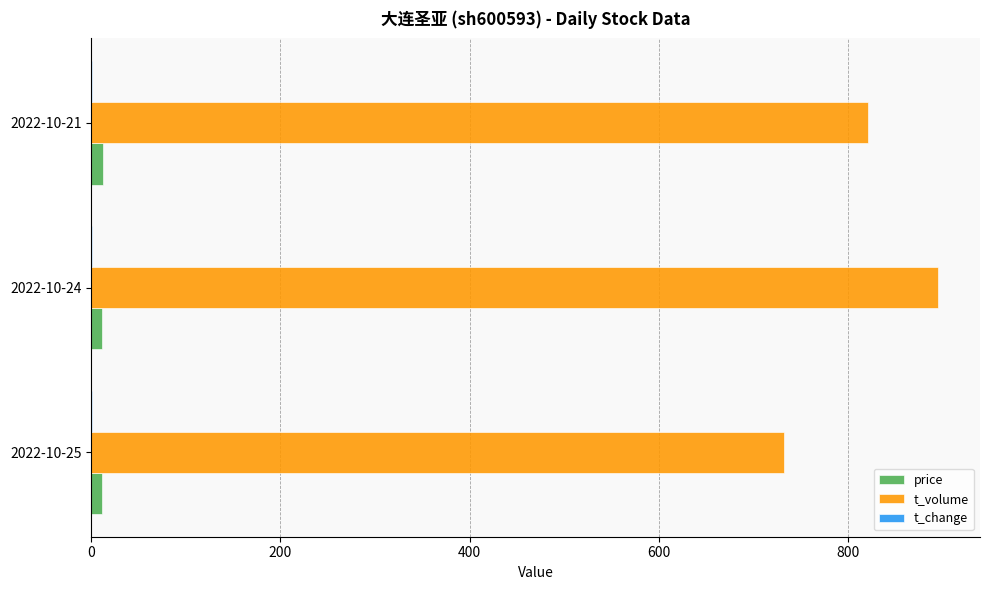

What is the sum of all price values?

35.8